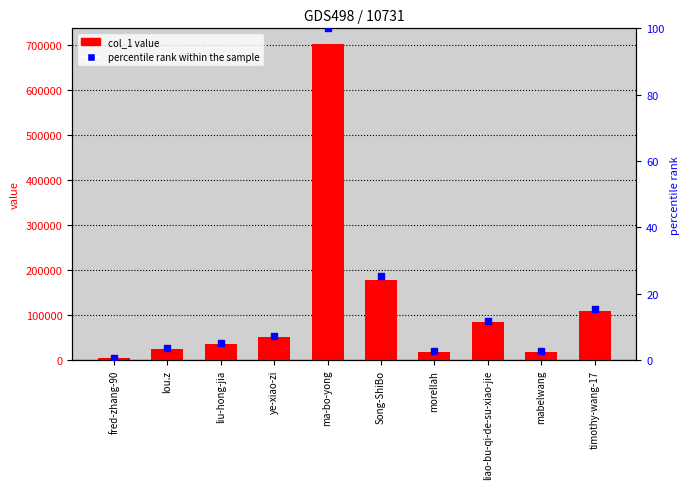

Is the value of percentile rank within the sample at mabelwang greater than the value of col_1 at morellah?

No